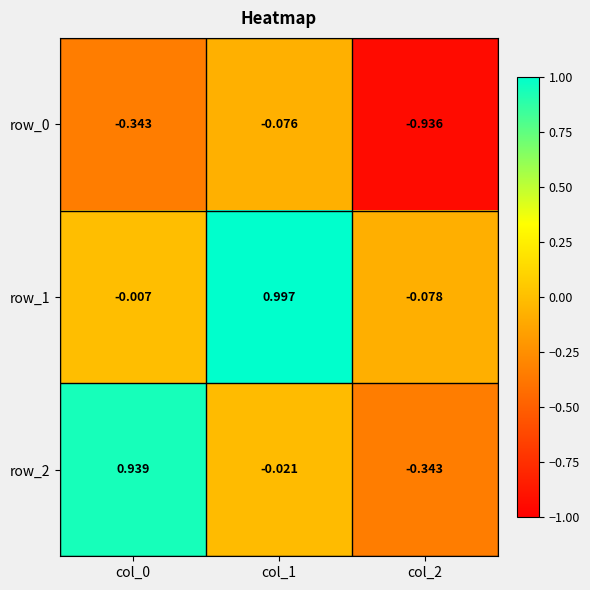

Is the value of row_2 at col_2 greater than the value of row_0 at col_1?

No